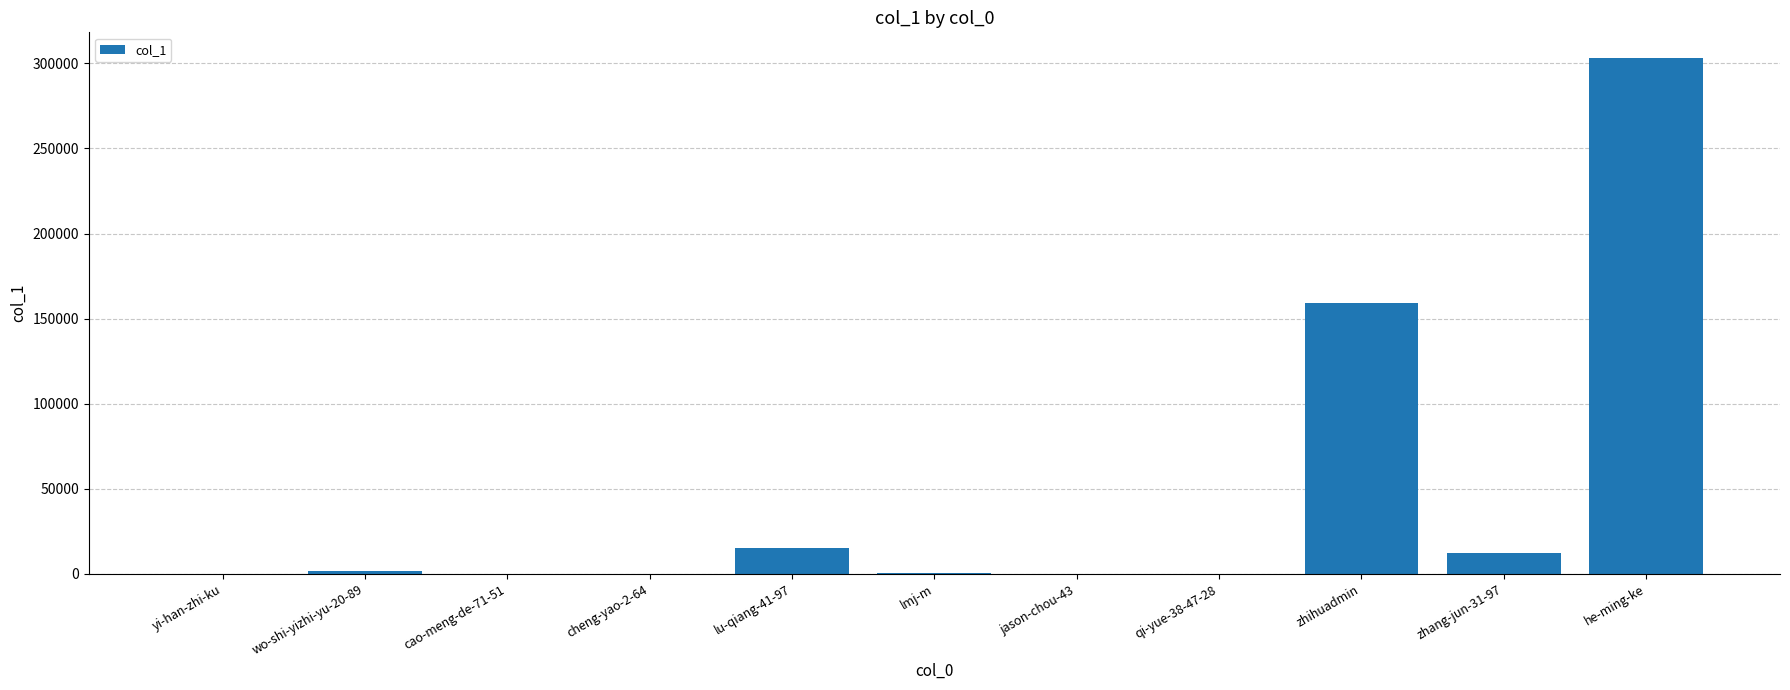

Which category has the highest value across all series?

he-ming-ke